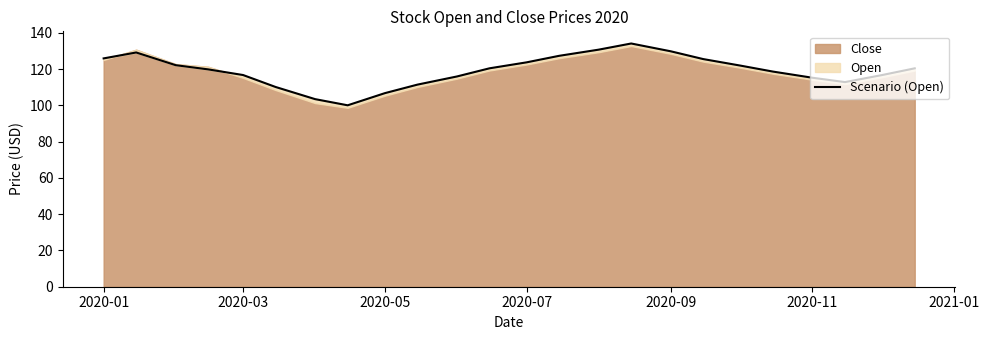

What is the smallest value displayed?

100.1